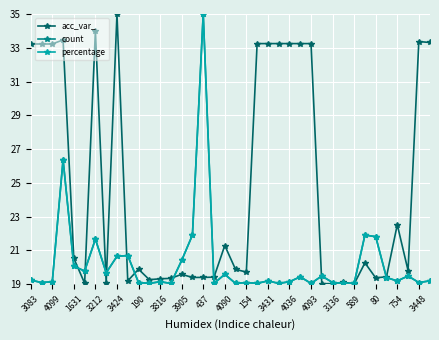

What is the value of the percentage point at the 13th from the left?

19.1